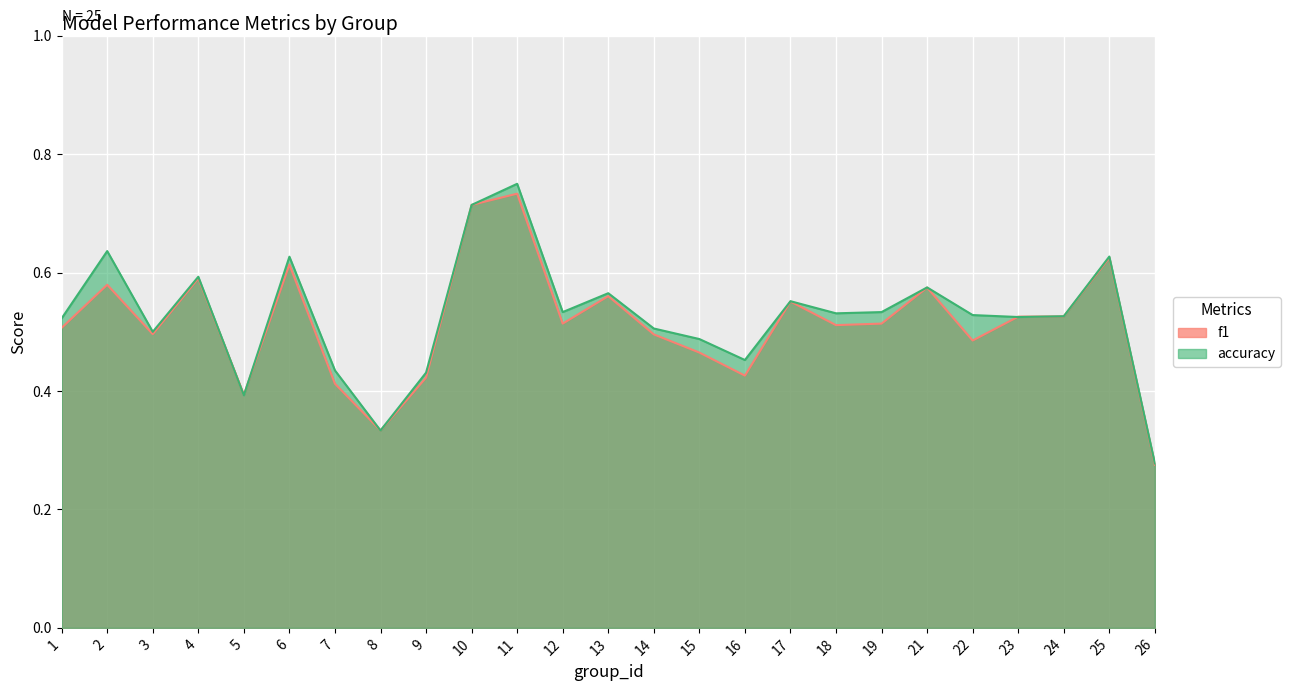

How many accuracy values are between 0 and 1?

25